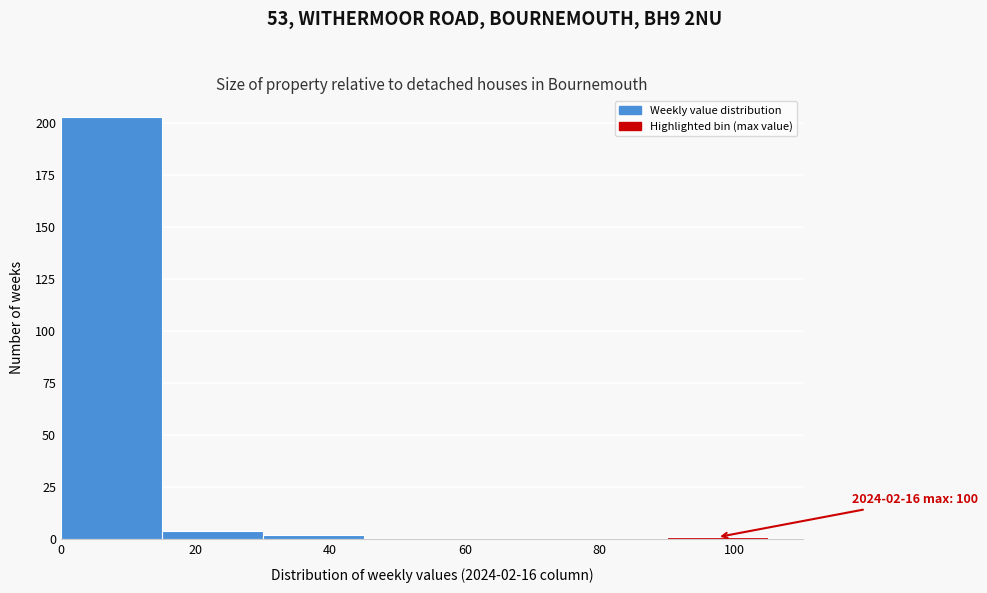

Which range on the x-axis has the tallest bar?

0 to 15